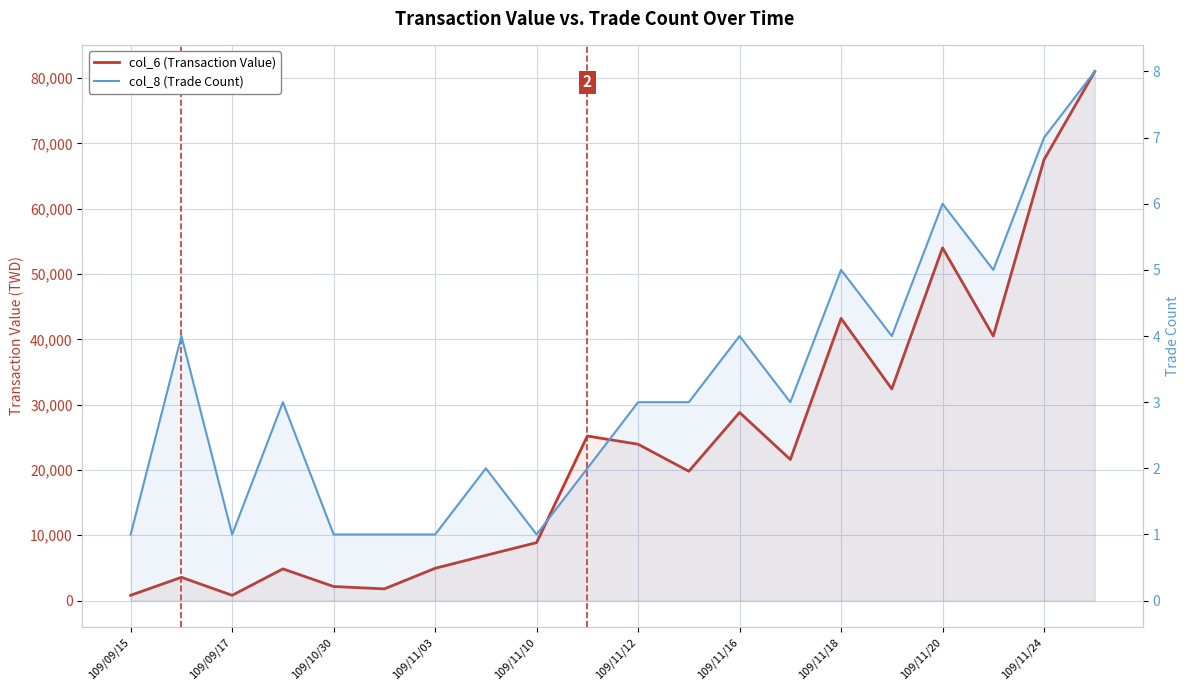

The value of col_6 (Transaction Value) at 109/11/03 is 3111. True or false?

False